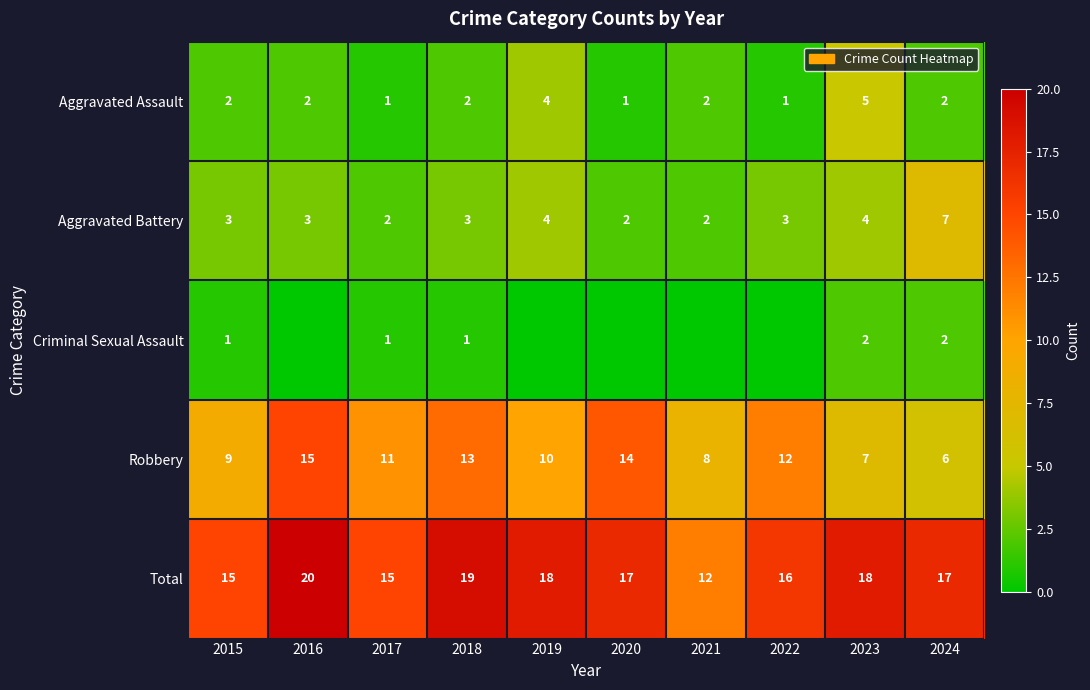

What is the spread (max minus min) of values at 2019?

18